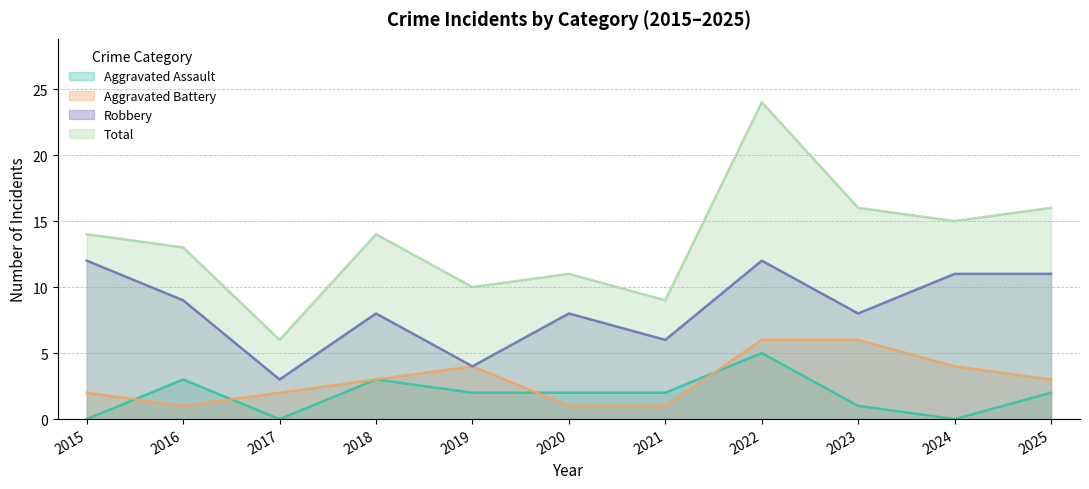

At which label is Total closest to 15?

2024